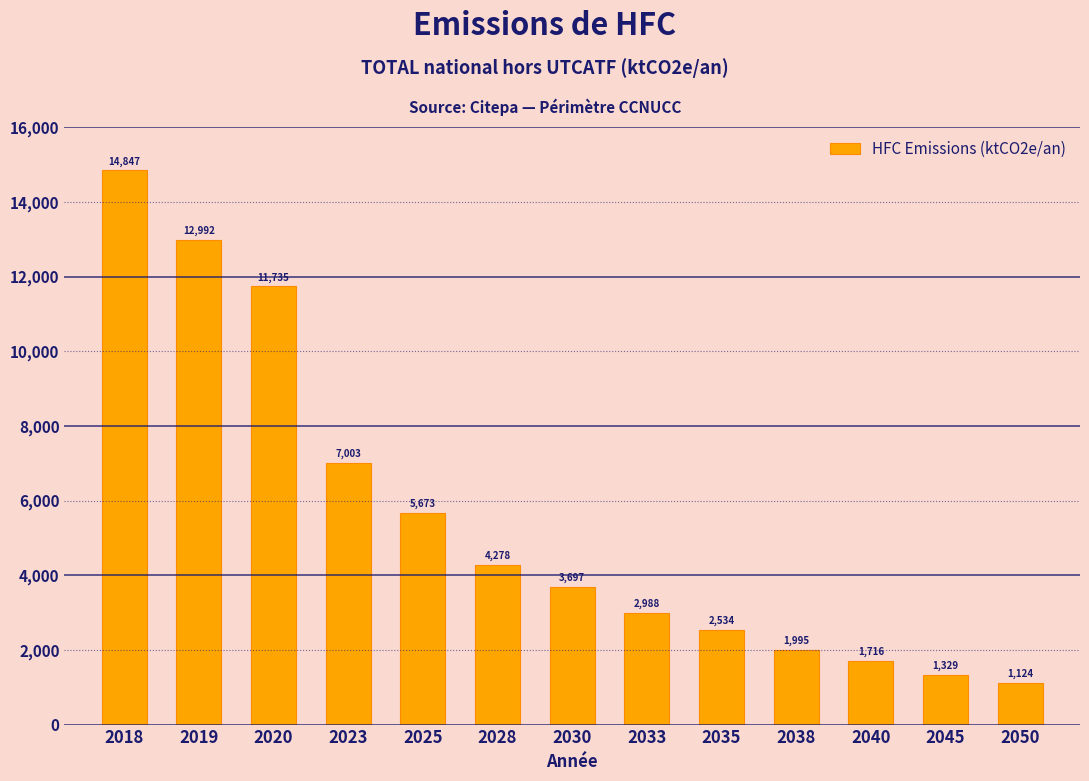

What is the approximate value at 2038?

1995.0